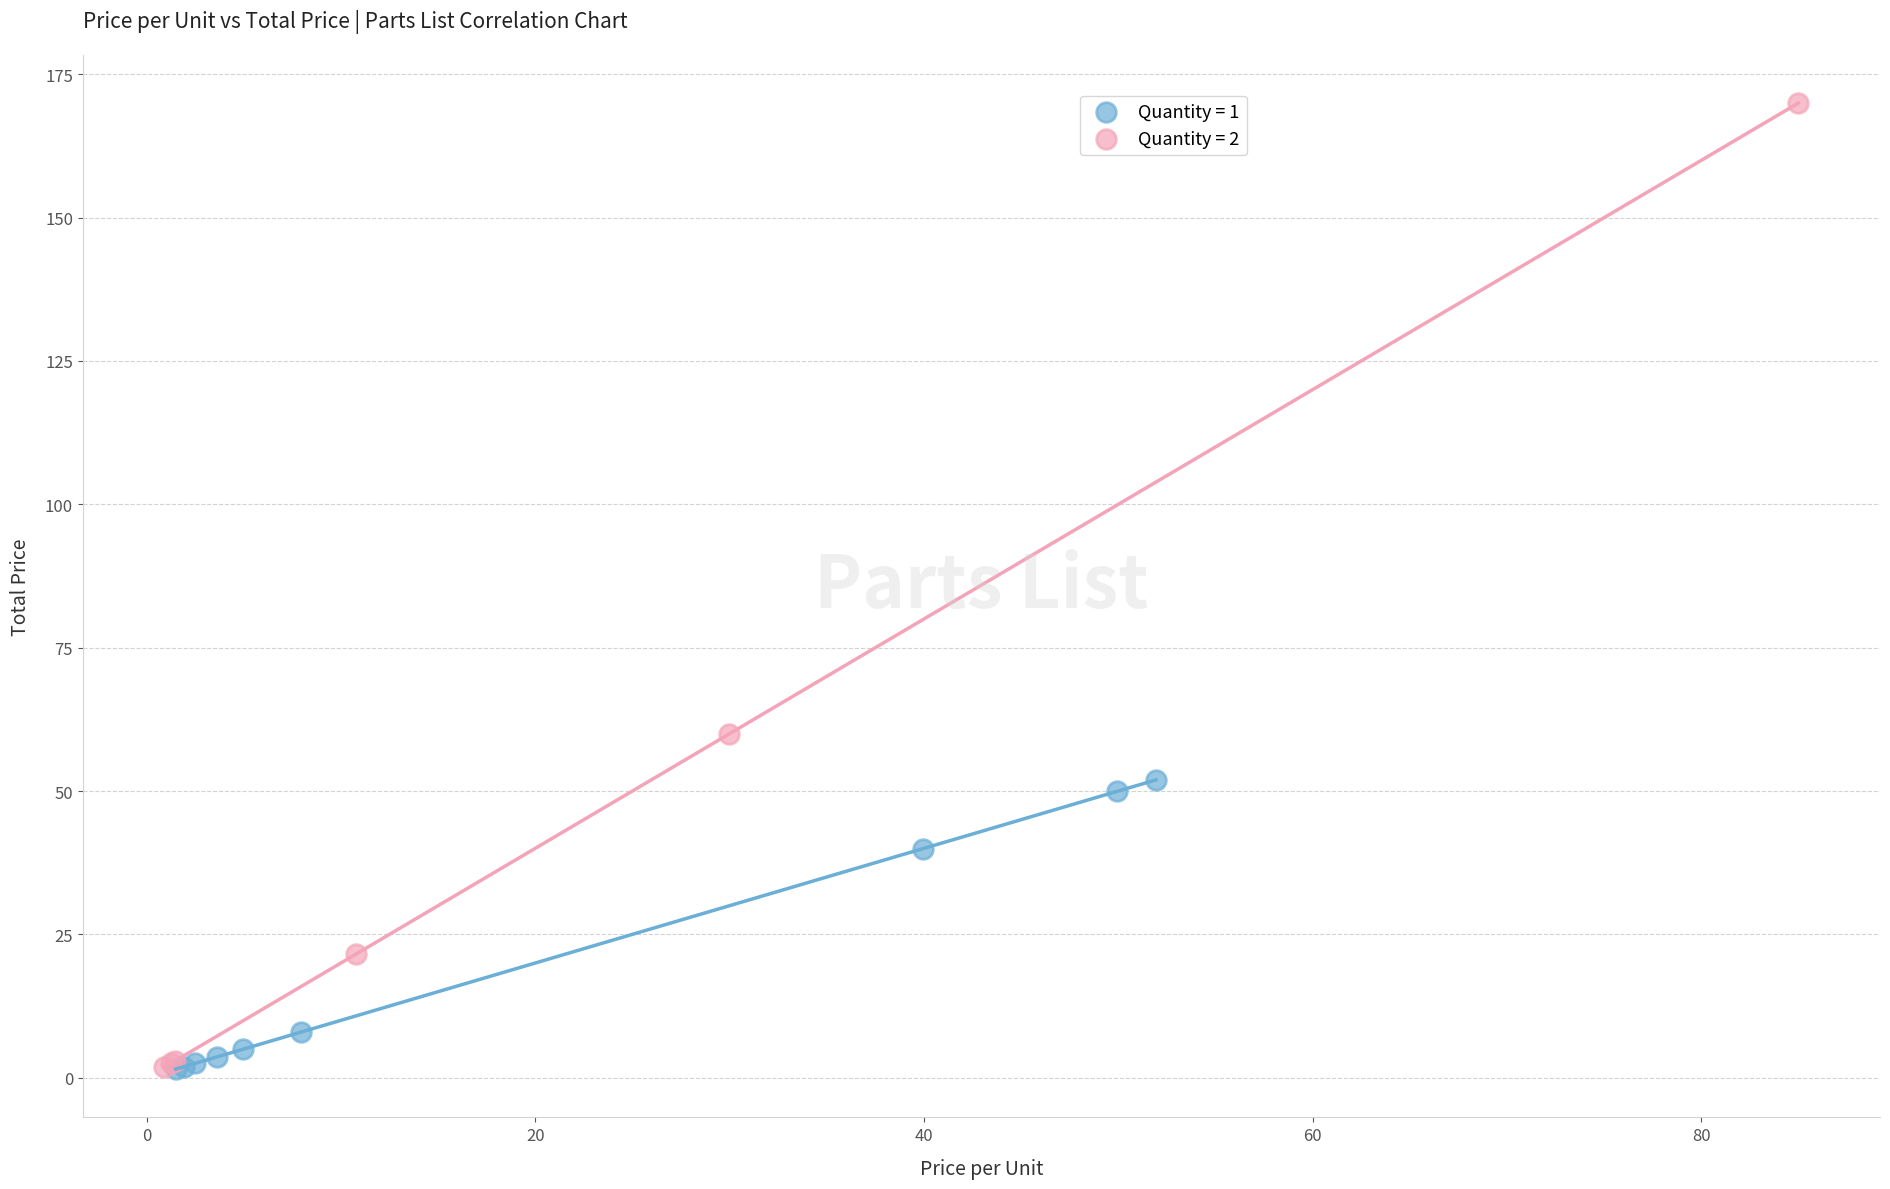

Which series has the largest Y range (max minus min)?

Quantity = 2